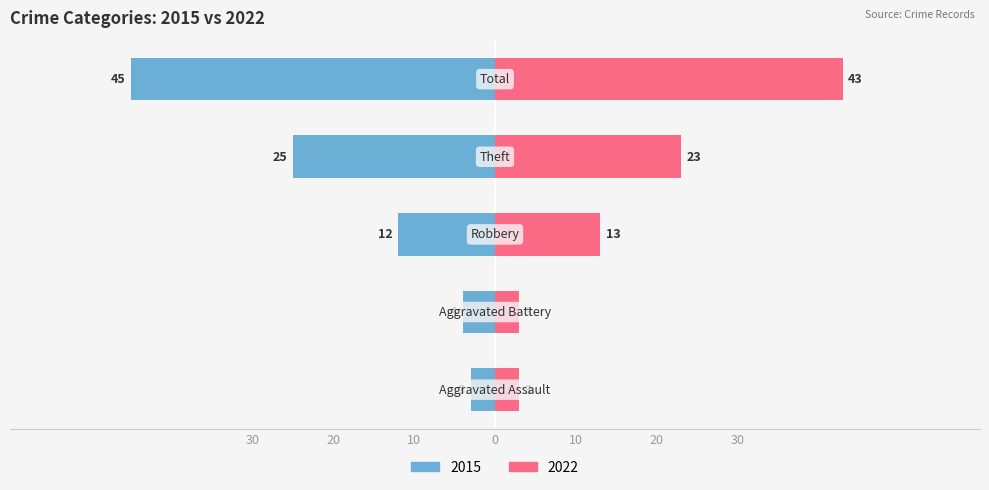

What is the difference between the maximum and minimum values in the 2015 series?

42